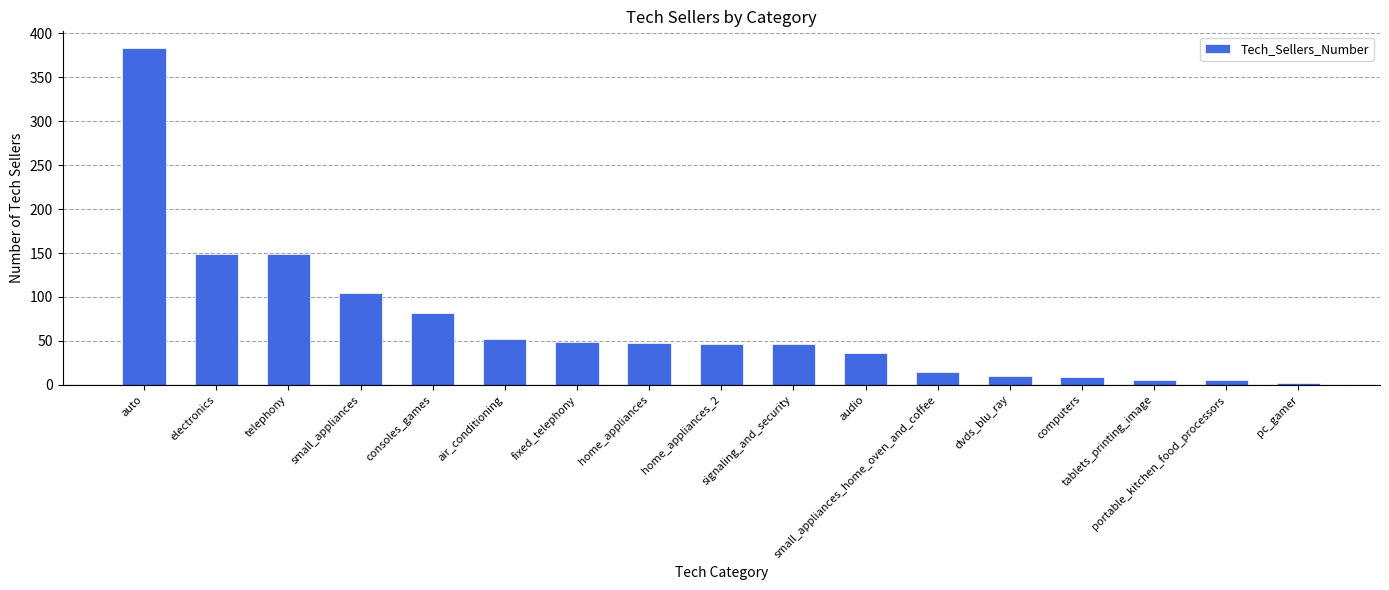

What is the smallest value displayed?

2